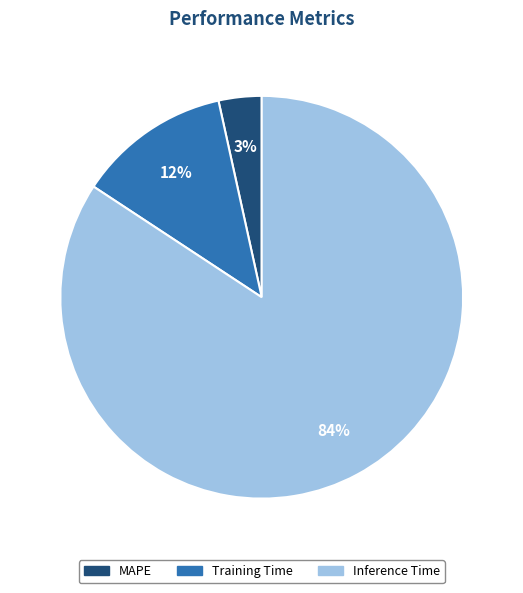

To the nearest percent, what is the average slice percentage?

33%